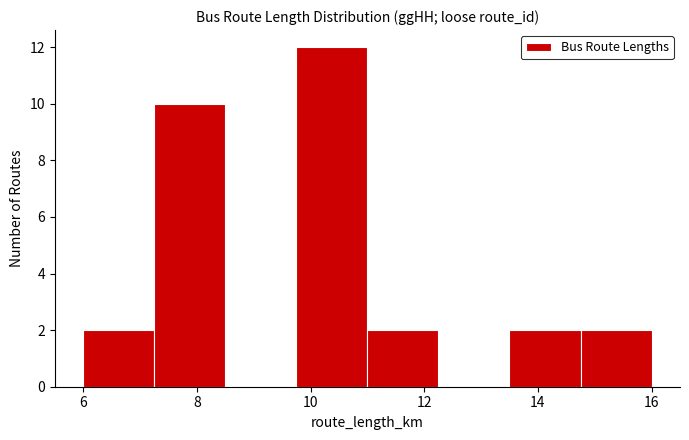

Reading left to right, list every bar in this chart as the range it spans on the x-axis followed by its height. Neither the bar edges nor the heights are printed on the chart, so give them approximately, as read against the axes.

6.00 to 7.25: 2
7.25 to 8.50: 10
8.50 to 9.75: 0
9.75 to 11.00: 12
11.00 to 12.25: 2
12.25 to 13.50: 0
13.50 to 14.75: 2
14.75 to 16.00: 2